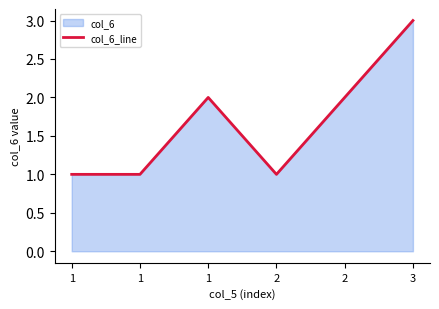

Reading right to left, what are all the values shown in this chart?

3=3	2=2	2=1	1=2	1=1	1=1